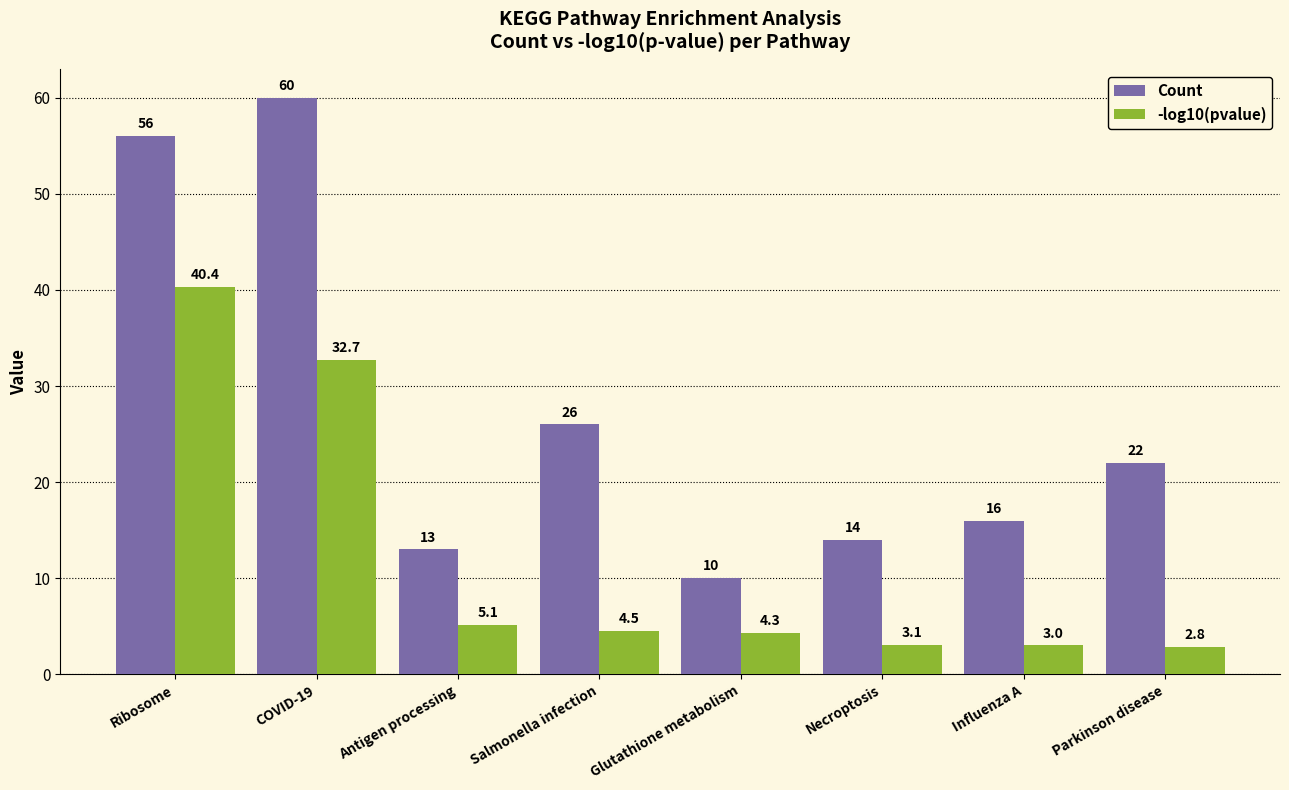

Reading right to left, extract all data points from this chart.

Count: Parkinson disease=22.0	Influenza A=16.0	Necroptosis=14.0	Glutathione metabolism=10.0	Salmonella infection=26.0	Antigen processing=13.0	COVID-19=60.0	Ribosome=56.0
-log10(pvalue): Parkinson disease=2.8	Influenza A=3.0	Necroptosis=3.1	Glutathione metabolism=4.3	Salmonella infection=4.5	Antigen processing=5.1	COVID-19=32.7	Ribosome=40.4